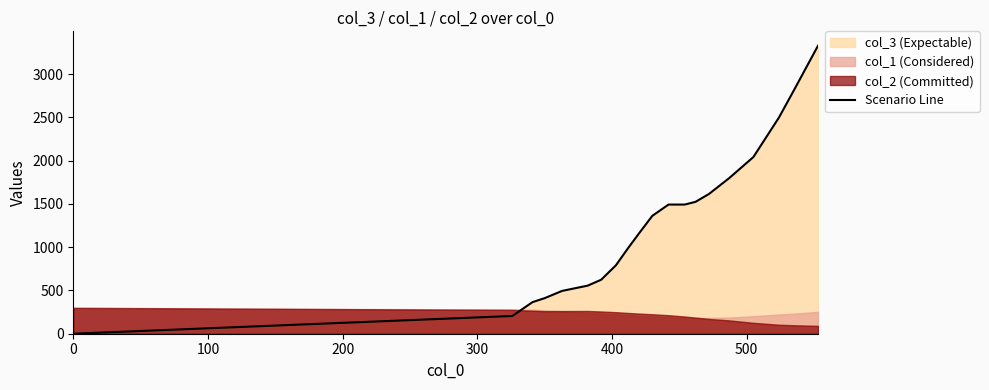

What is the difference between the second highest and minimum values?

2811